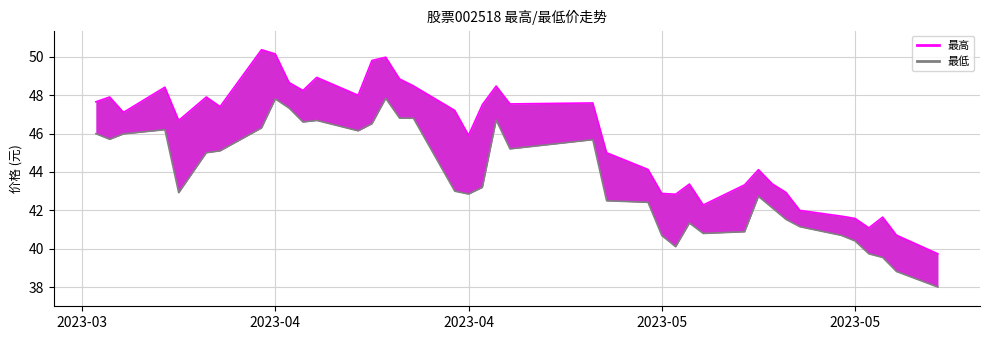

How many lines are shown in the chart?

2